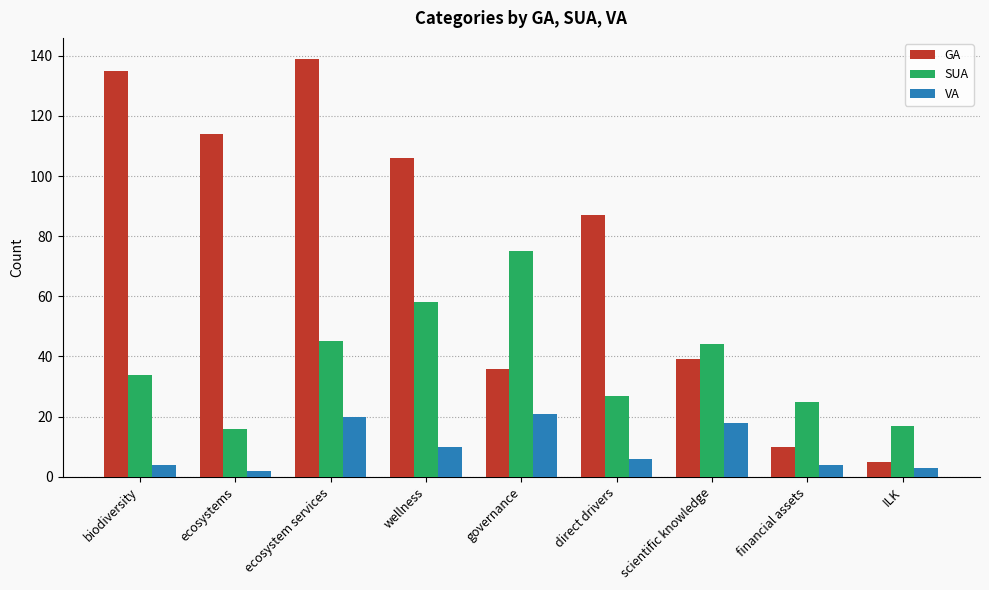

What is the maximum value for VA?

21